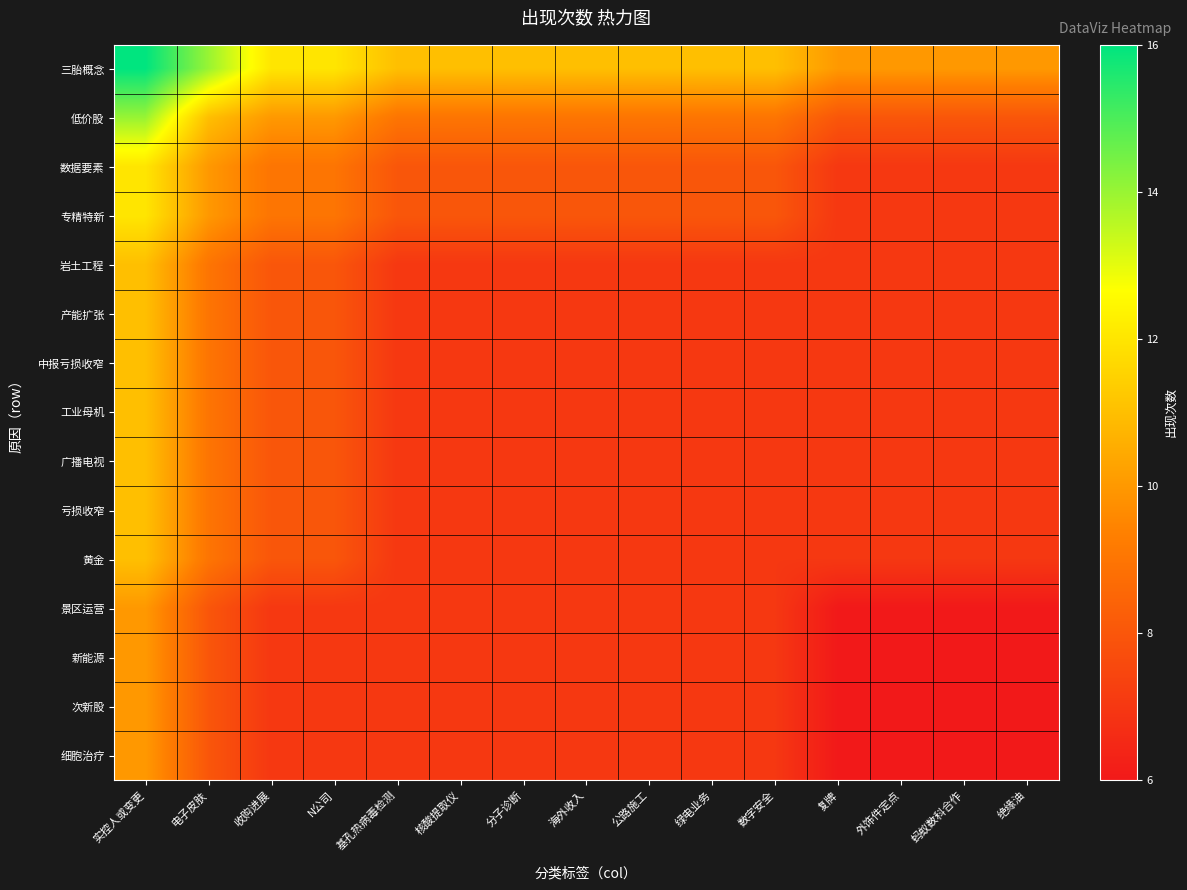

Which label corresponds to the smallest value in the chart?

复牌